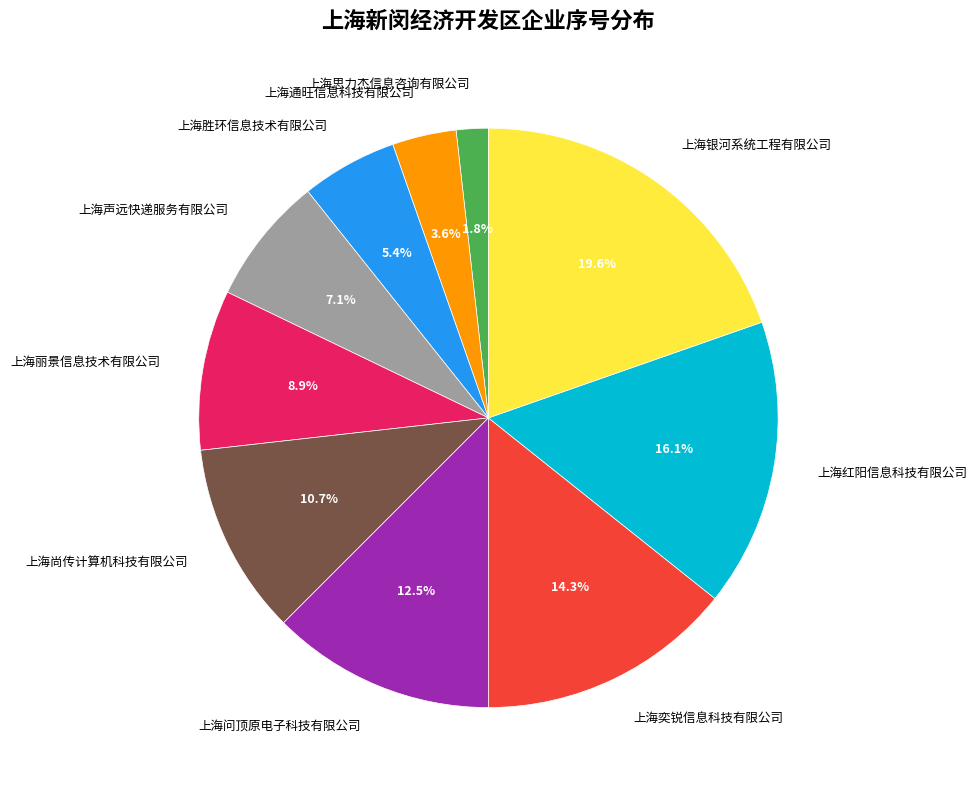

What portion of the pie excludes 上海红阳信息科技有限公司?

83.9%